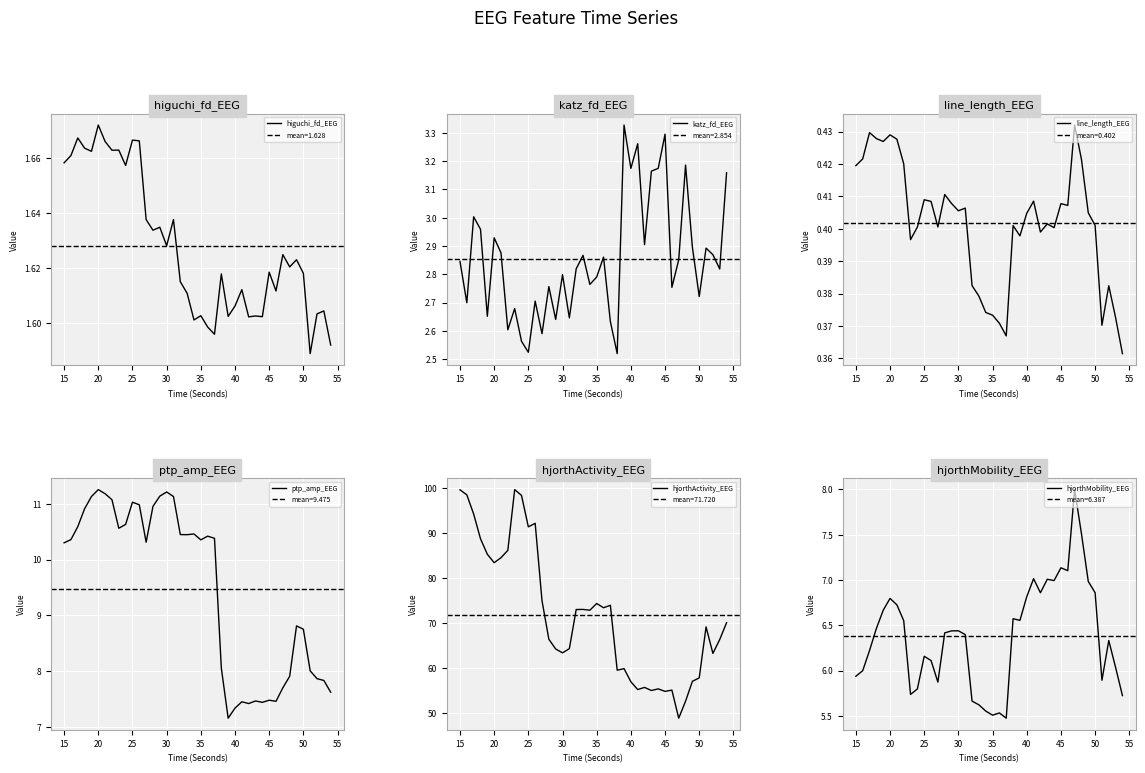

Reading right to left, what are all the values shown in this chart?

higuchi_fd_EEG: 1.6	1.6	1.6	1.6	1.6	1.6	1.6	1.6	1.6	1.6	1.6	1.6	1.6	1.6	1.6	1.6	1.6	1.6	1.6	1.6	1.6	1.6	1.6	1.6	1.6	1.6	1.6	1.6	1.7	1.7	1.7	1.7	1.7	1.7	1.7	1.7	1.7	1.7	1.7	1.7
katz_fd_EEG: 3.2	2.8	2.9	2.9	2.7	2.9	3.2	2.9	2.8	3.3	3.2	3.2	2.9	3.3	3.2	3.3	2.5	2.6	2.9	2.8	2.8	2.9	2.8	2.6	2.8	2.6	2.8	2.6	2.7	2.5	2.6	2.7	2.6	2.9	2.9	2.7	3.0	3.0	2.7	2.8
line_length_EEG: 0.4	0.4	0.4	0.4	0.4	0.4	0.4	0.4	0.4	0.4	0.4	0.4	0.4	0.4	0.4	0.4	0.4	0.4	0.4	0.4	0.4	0.4	0.4	0.4	0.4	0.4	0.4	0.4	0.4	0.4	0.4	0.4	0.4	0.4	0.4	0.4	0.4	0.4	0.4	0.4
ptp_amp_EEG: 7.6	7.8	7.9	8.0	8.8	8.8	7.9	7.7	7.5	7.5	7.4	7.5	7.4	7.5	7.3	7.2	8.1	10.4	10.4	10.4	10.5	10.4	10.4	11.1	11.2	11.1	11.0	10.3	11.0	11.0	10.6	10.6	11.1	11.2	11.3	11.1	10.9	10.6	10.4	10.3
hjorthActivity_EEG: 70.1	66.4	63.3	69.2	57.9	57.1	52.7	48.9	55.2	54.9	55.4	55.1	55.8	55.3	57.0	59.9	59.6	73.9	73.4	74.3	72.9	73.0	73.0	64.3	63.4	64.3	66.4	75.0	92.1	91.3	98.3	99.6	86.1	84.5	83.4	85.2	88.7	94.2	98.4	99.5
hjorthMobility_EEG: 5.7	6.0	6.3	5.9	6.9	7.0	7.5	8.0	7.1	7.1	7.0	7.0	6.9	7.0	6.8	6.6	6.6	5.5	5.5	5.5	5.6	5.6	5.7	6.4	6.4	6.4	6.4	5.9	6.1	6.2	5.8	5.7	6.6	6.7	6.8	6.7	6.5	6.2	6.0	5.9